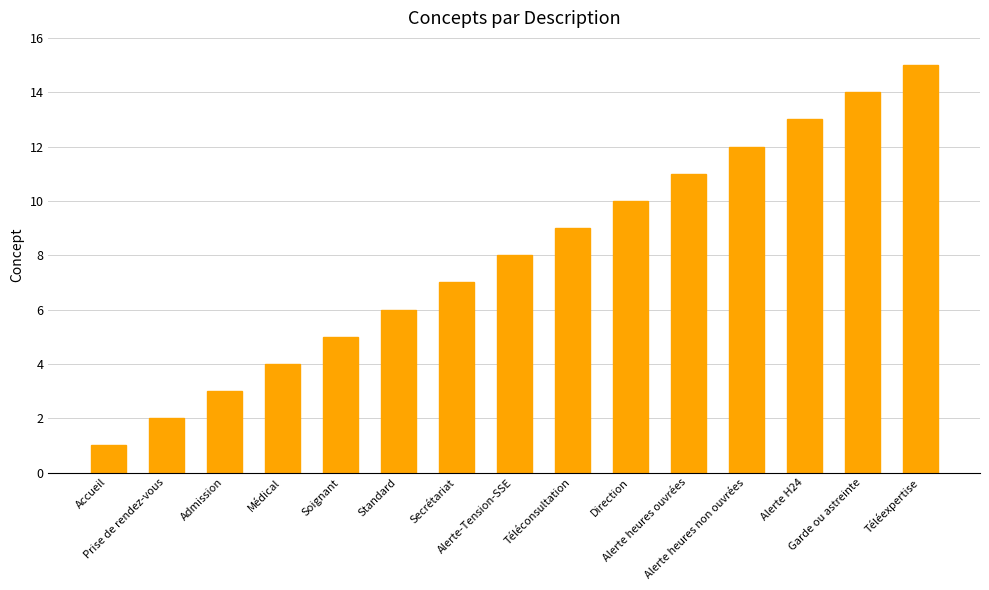

Reading right to left, list all the values displayed in this chart.

15	14	13	12	11	10	9	8	7	6	5	4	3	2	1